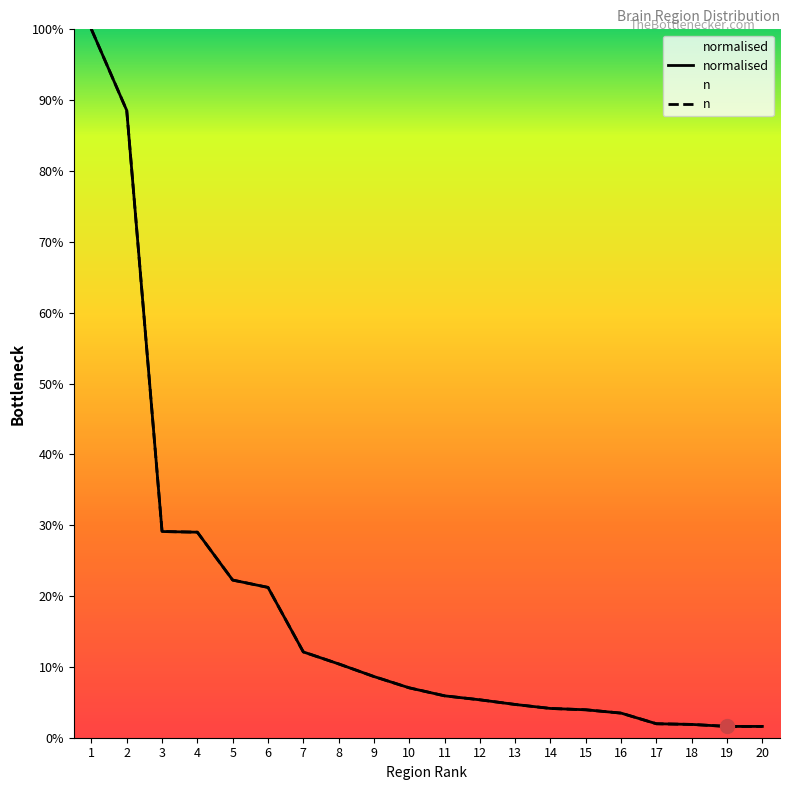

Is it true that normalised equals 1.6 at 20?

True